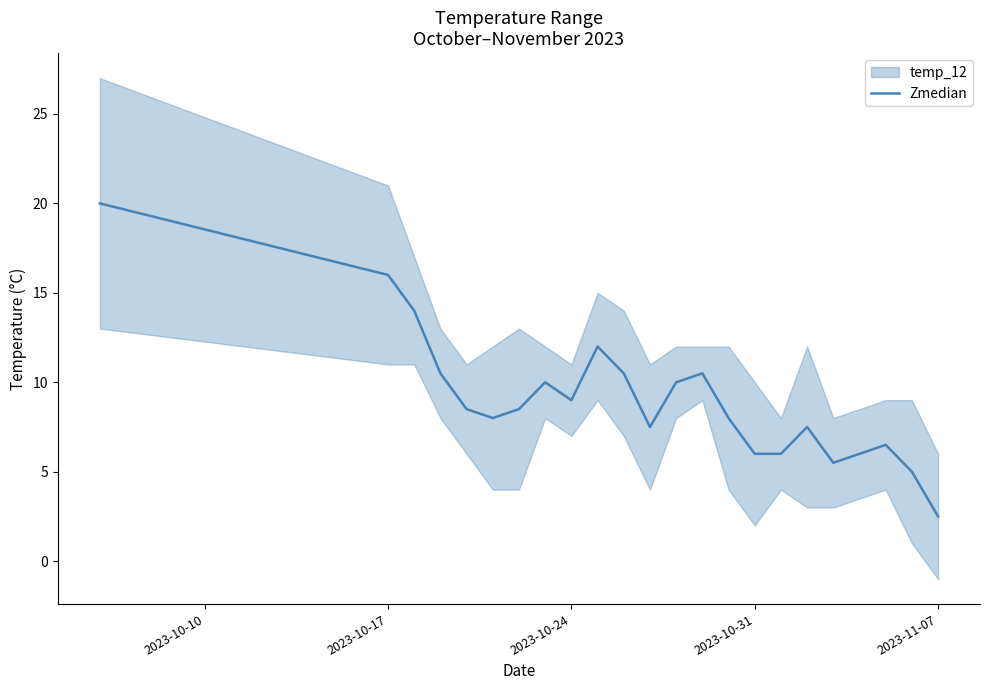

Reading left to right, transcribe all the data shown in this chart.

20.0	16.0	14.0	10.5	8.5	8.0	8.5	10.0	9.0	12.0	10.5	7.5	10.0	10.5	8.0	6.0	6.0	7.5	5.5	6.5	5.0	2.5